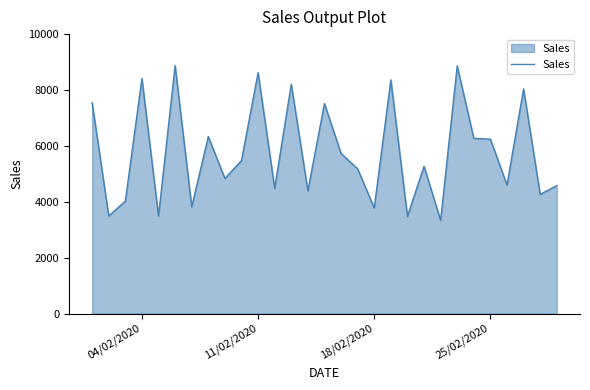

What is the maximum value shown in the chart?

8874